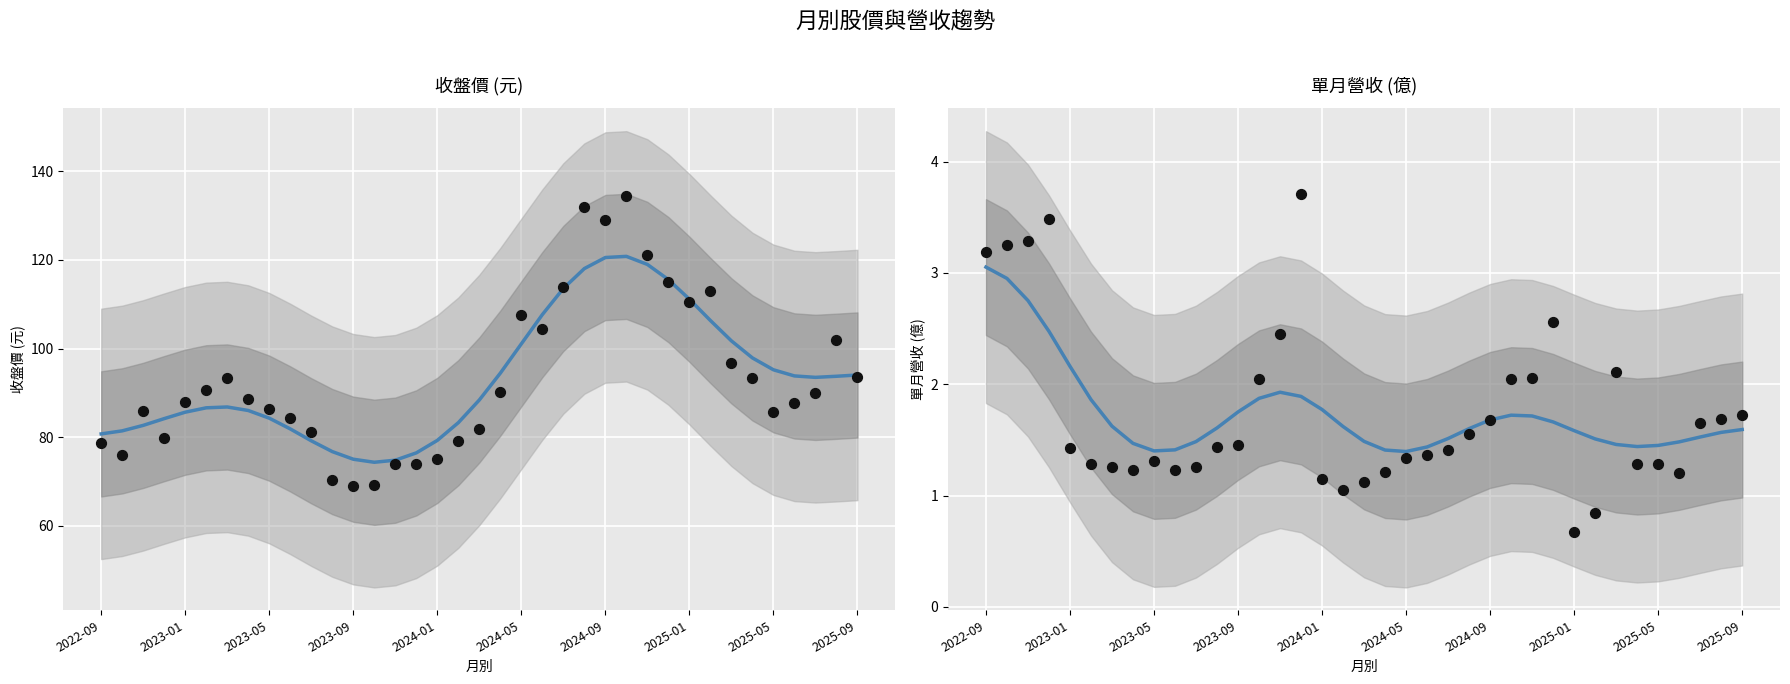

Is the value of 單月營收 (實際) at 2024-09 greater than the value of 單月營收 at 11?

No